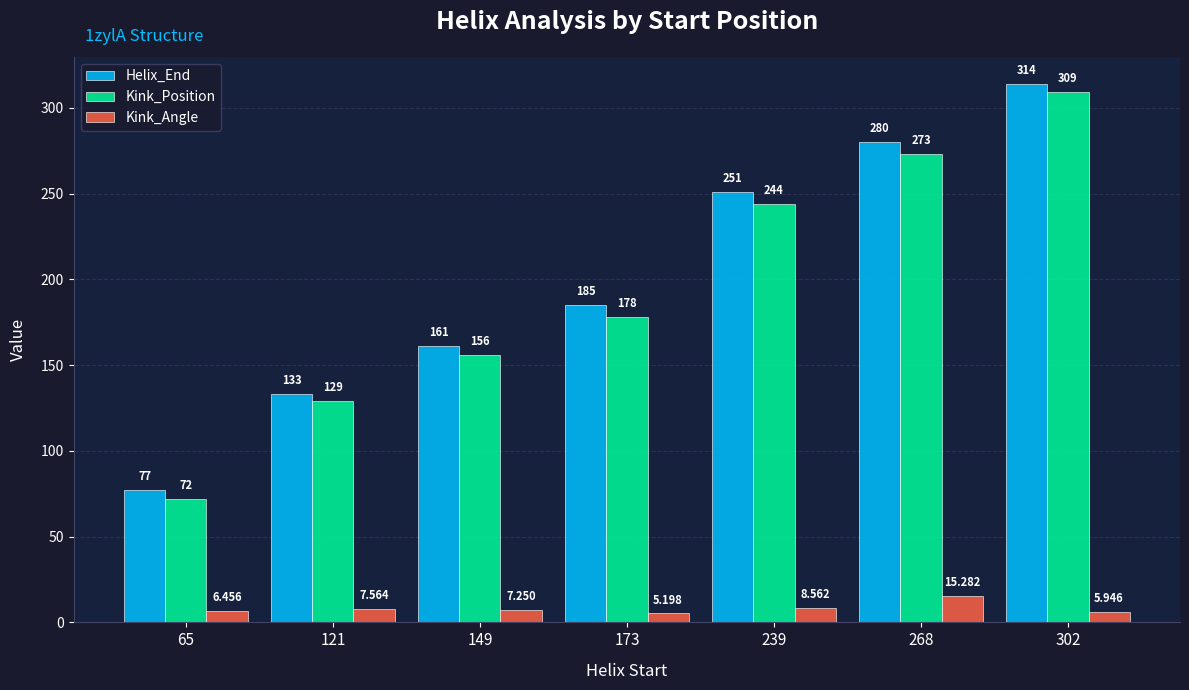

Is the value of Helix_End at 65 greater than the value of Kink_Position at 149?

No